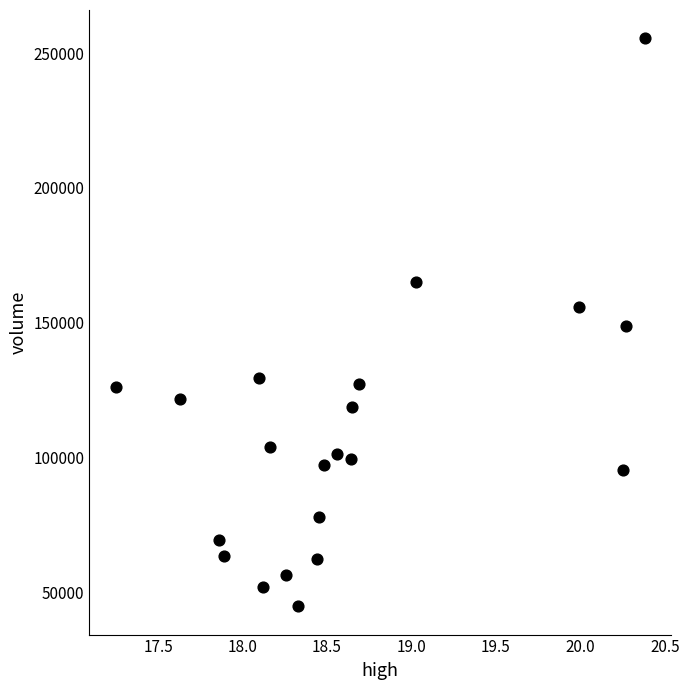

What is the range of X values (max minus min)?

3.1